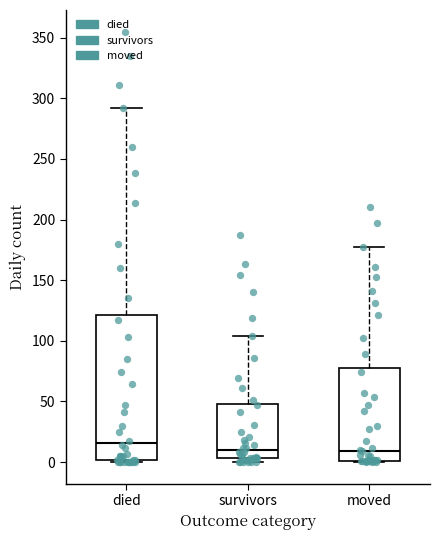

Which box is the tallest, from its lower edge to its upper edge?

died